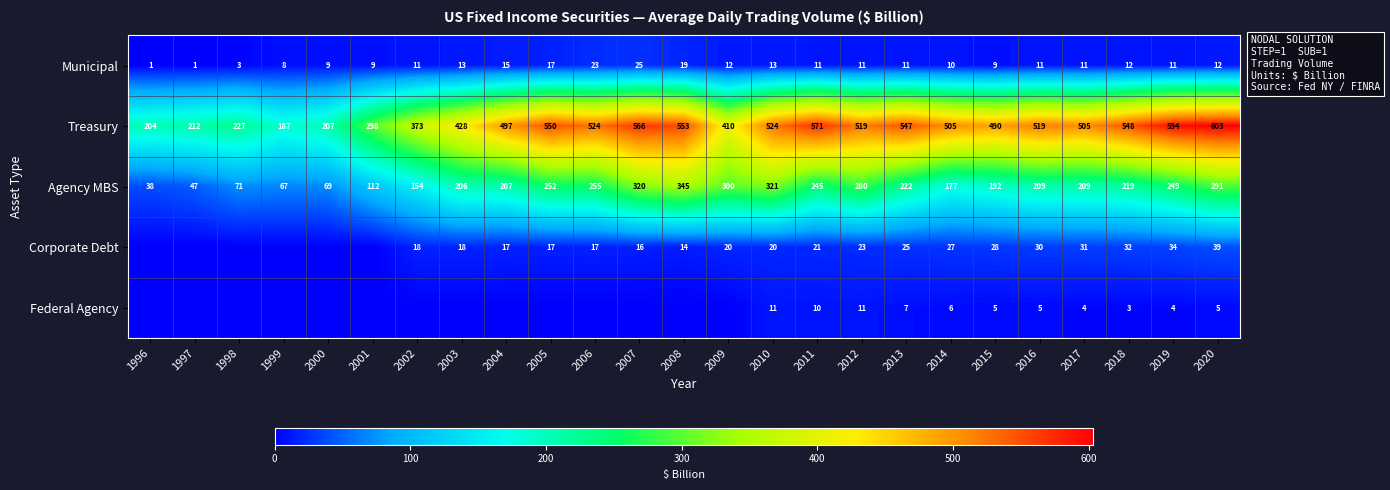

What is the difference between the second highest and second lowest values in the Agency MBS series?

274